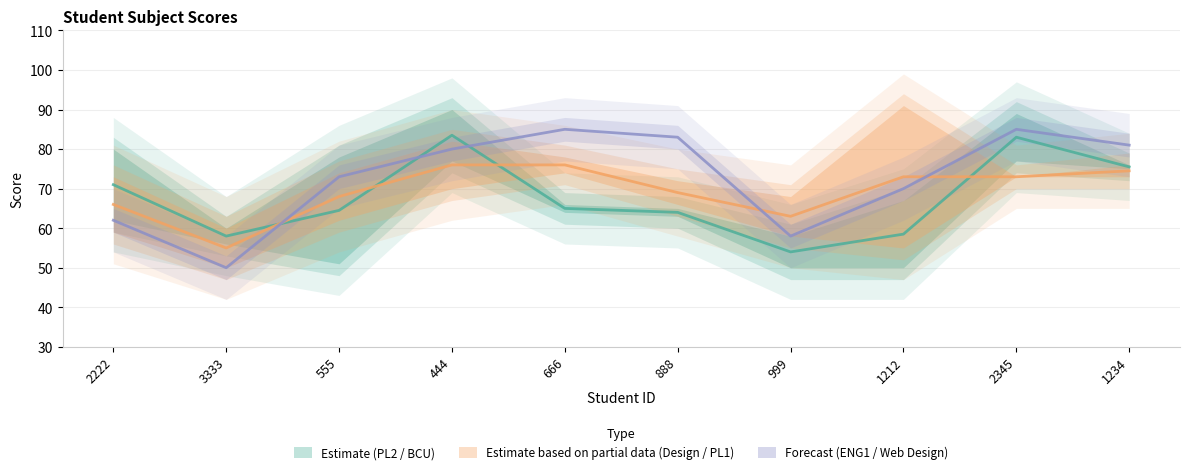

Does the chart display data point markers on the line(s)?

No